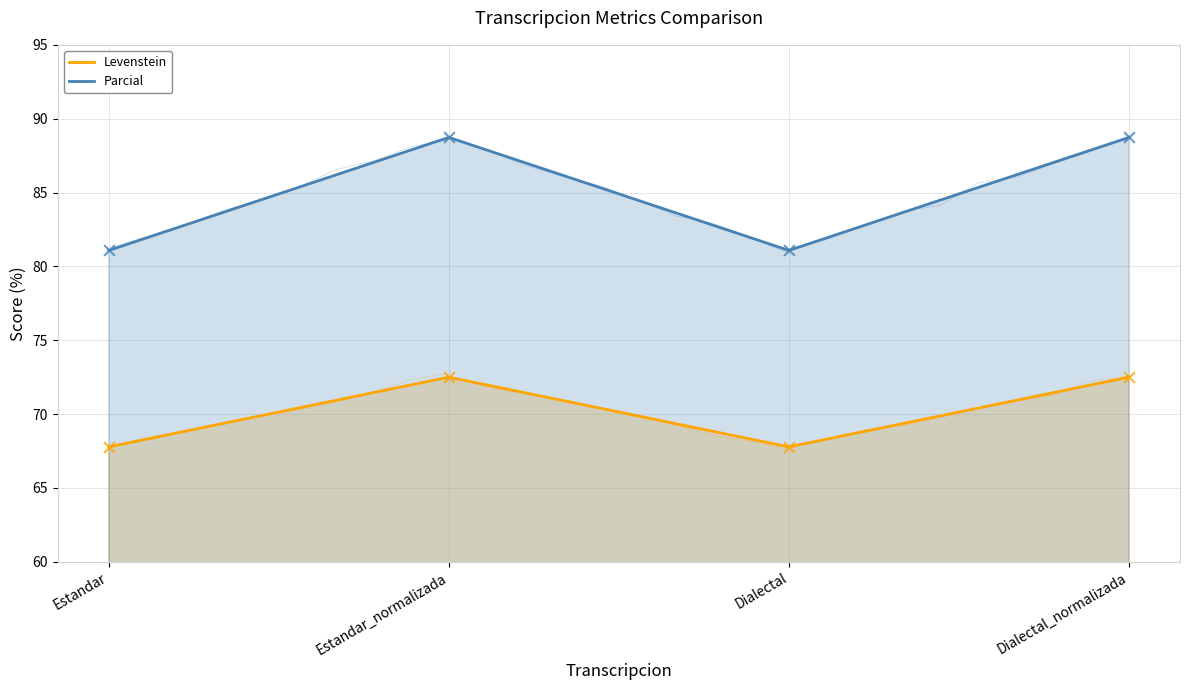

Which series reaches the minimum Y coordinate?

Levenstein